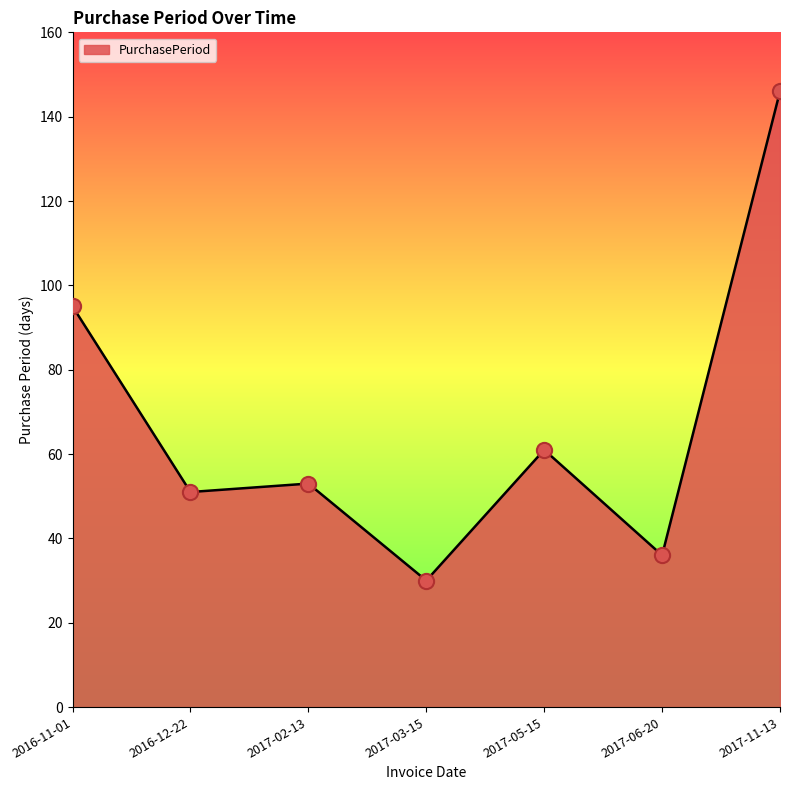

Between 2017-03-15 and 2016-11-01, which is larger?

2016-11-01